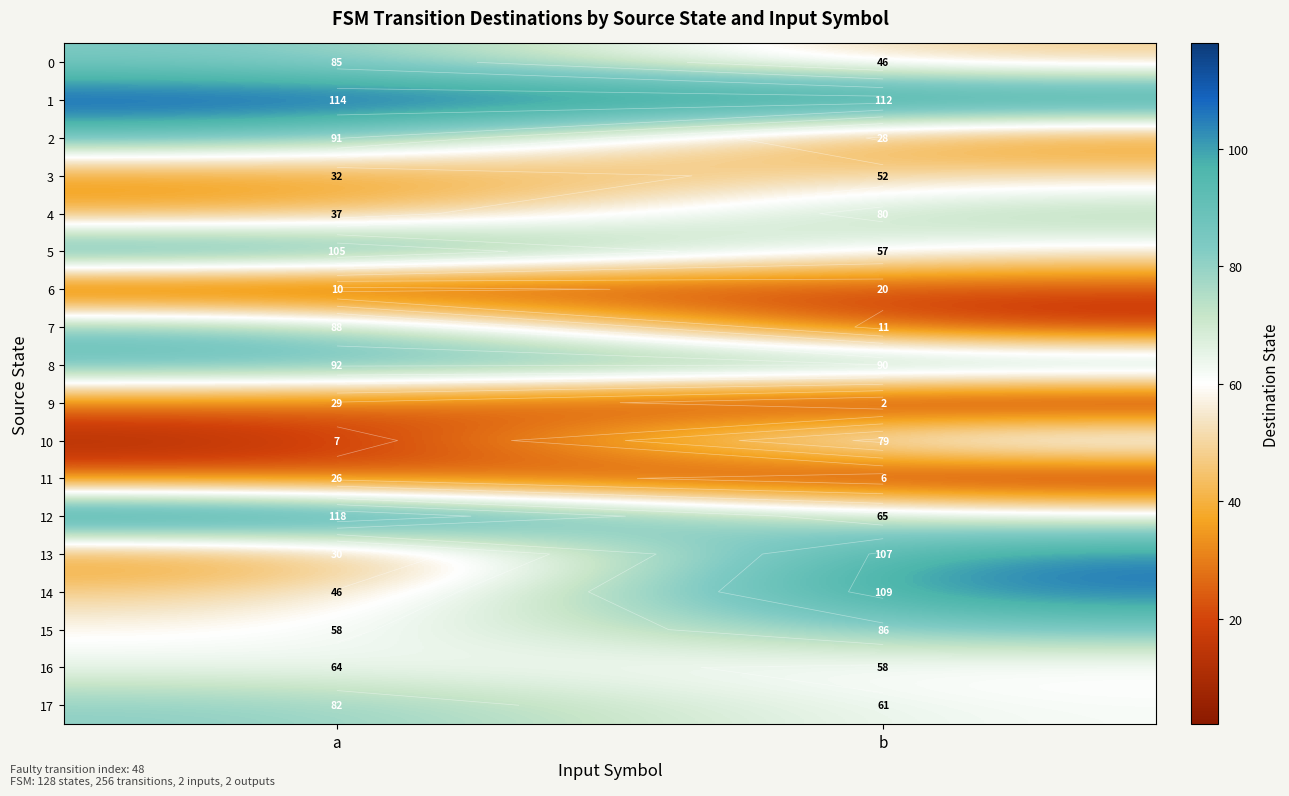

What value does the 8 series have at a?

92